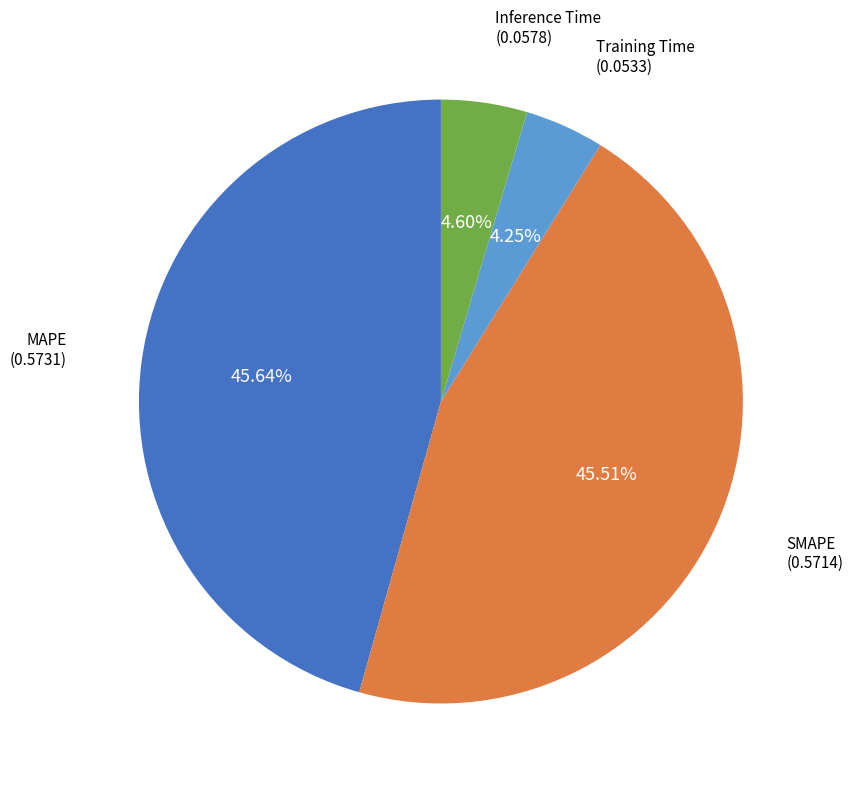

How many slices are in this pie chart?

4